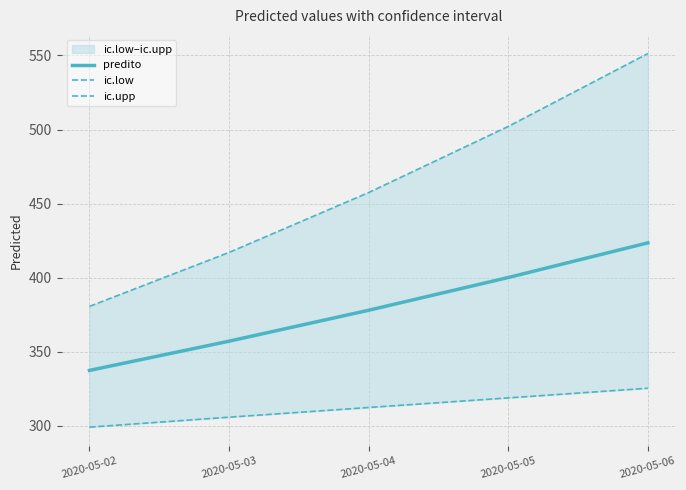

At which category does the chart reach its minimum across all series?

2020-05-02